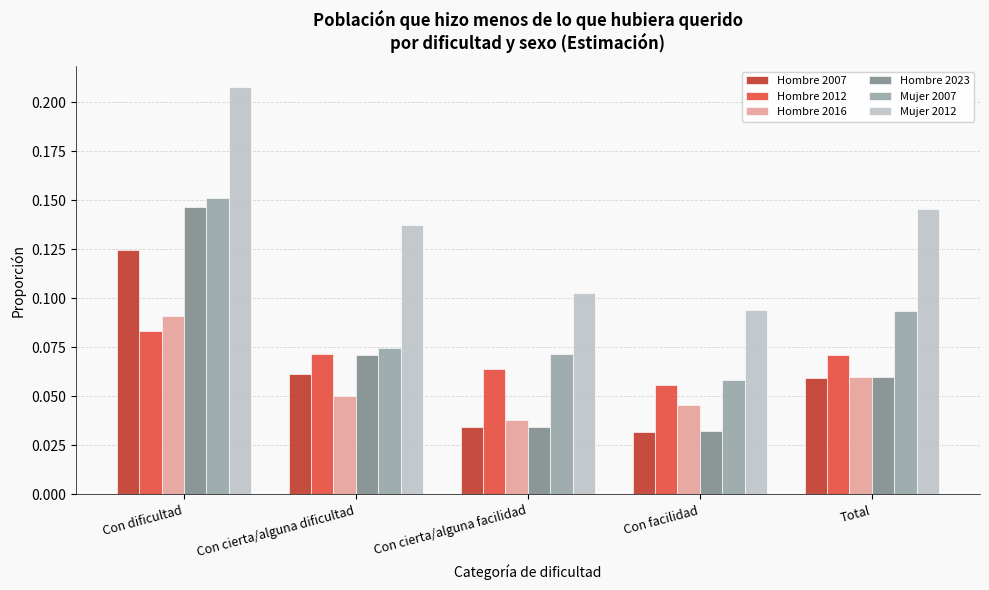

How many bars are there in total?

30